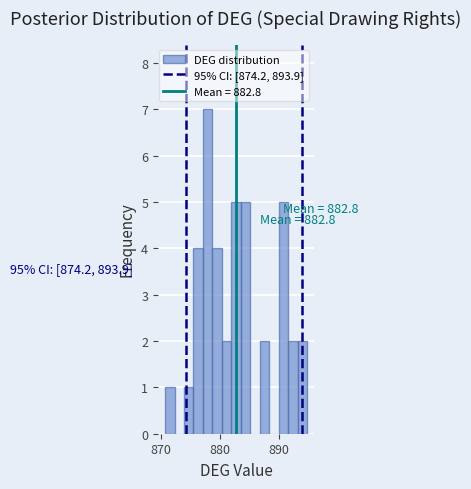

Around what value on the x-axis is the tallest bar? Give the approximate position of its centre, as read against the axis.

878